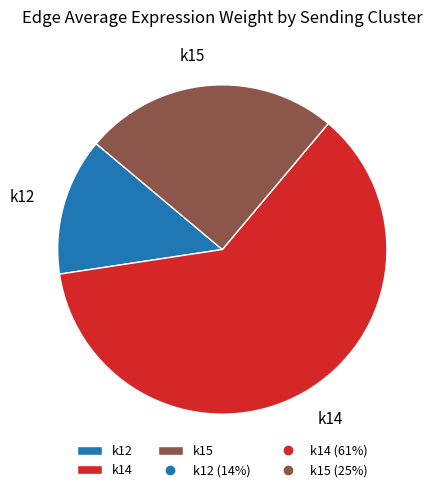

Is there a majority slice in this chart?

Yes